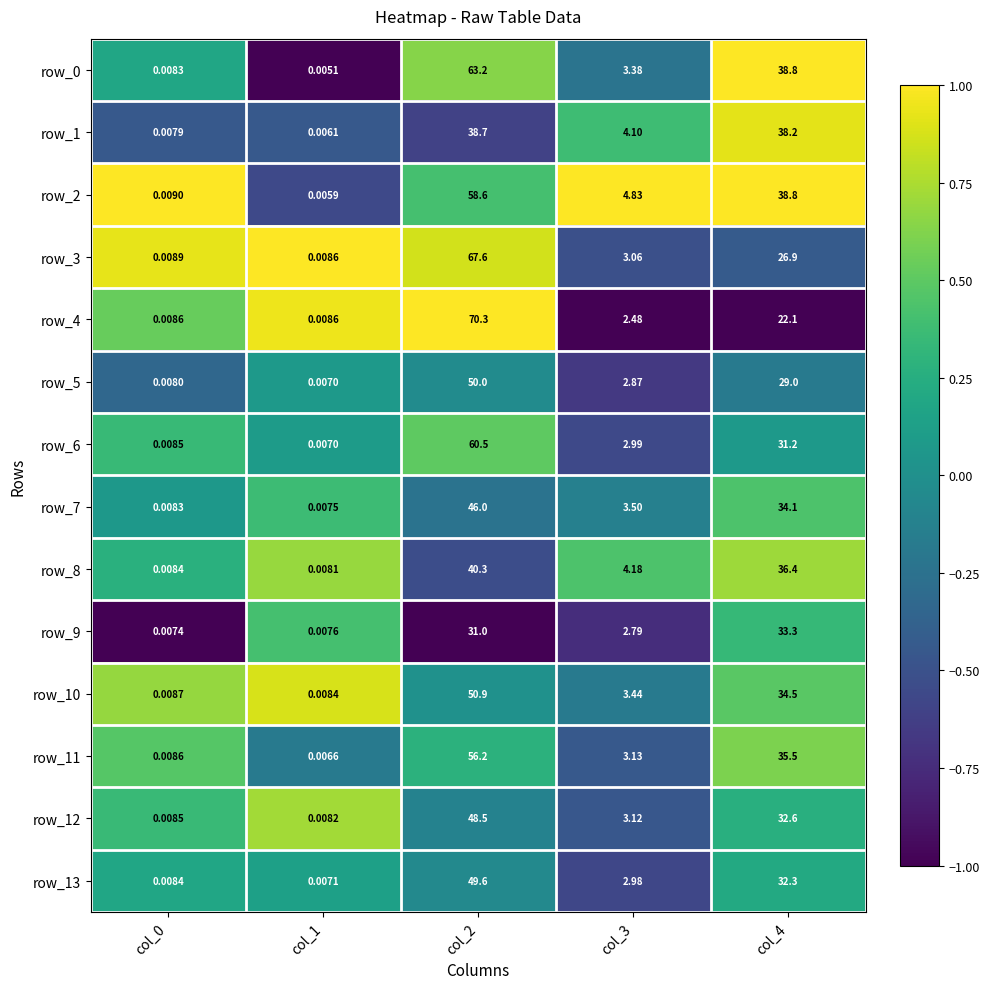

What is the average value of the row_11 series?

19.0